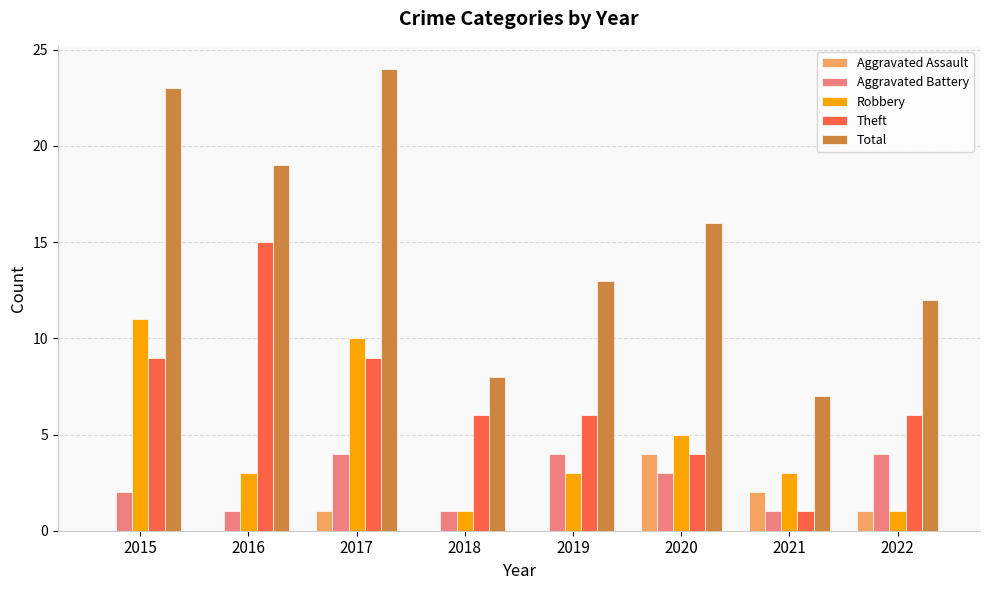

Reading left to right, list all the values displayed in this chart.

Aggravated Assault: 0	0	1	0	0	4	2	1
Aggravated Battery: 2	1	4	1	4	3	1	4
Robbery: 11	3	10	1	3	5	3	1
Theft: 9	15	9	6	6	4	1	6
Total: 23	19	24	8	13	16	7	12